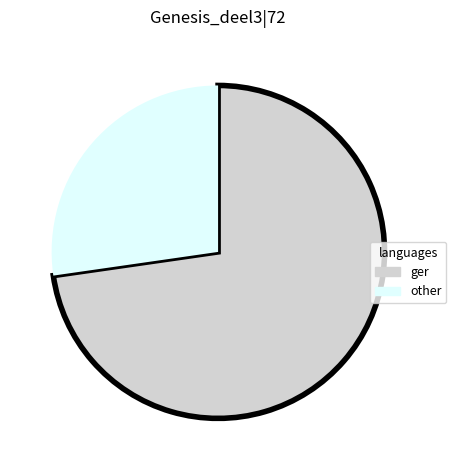

The ger slice represents 86% of the pie. True or false?

False